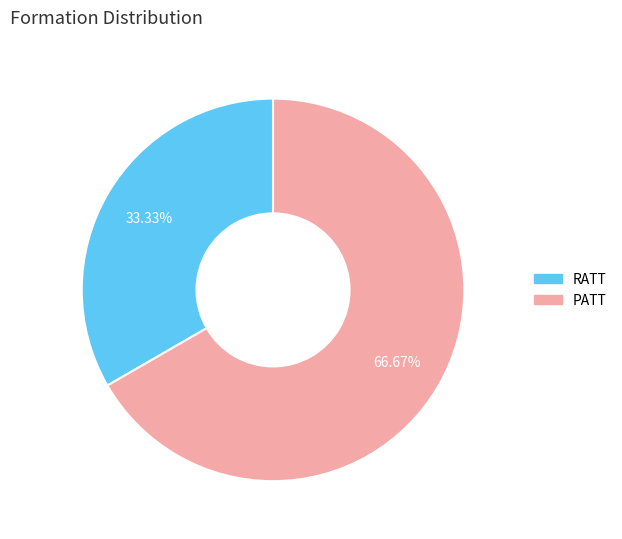

Does PATT account for over 50% of the chart?

Yes